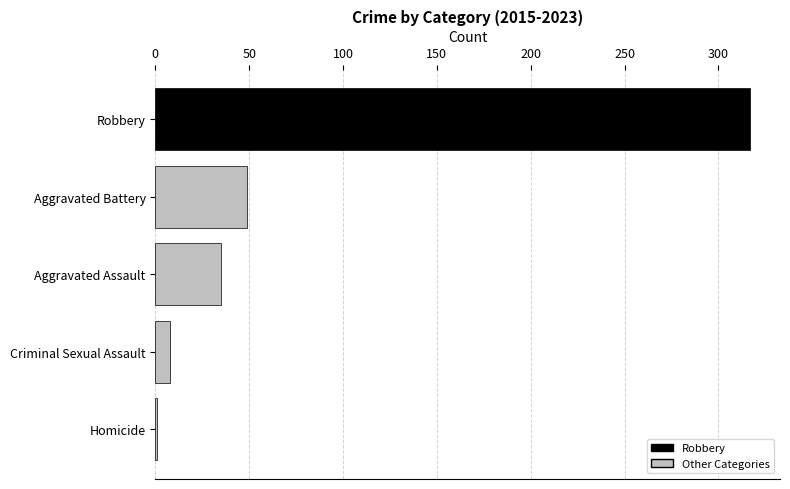

What is the average value?

82